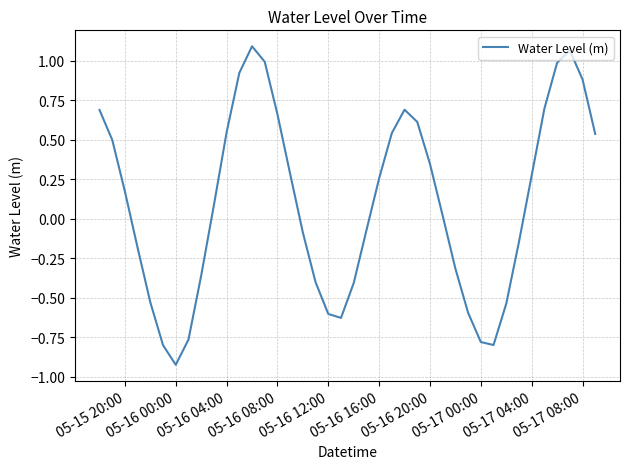

What is the difference between the maximum and minimum values?

2.0